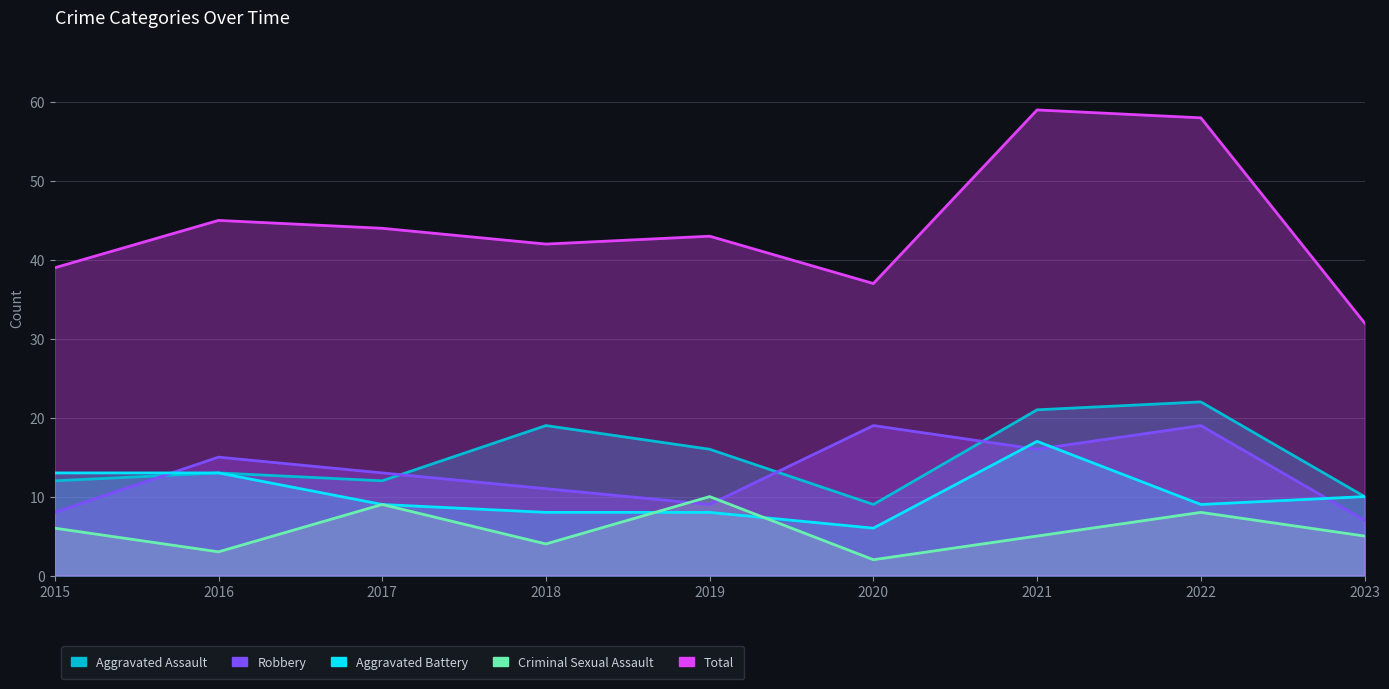

Reading left to right, list all the values displayed in this chart.

Aggravated Assault: 12	13	12	19	16	9	21	22	10
Robbery: 8	15	13	11	9	19	16	19	7
Aggravated Battery: 13	13	9	8	8	6	17	9	10
Criminal Sexual Assault: 6	3	9	4	10	2	5	8	5
Total: 39	45	44	42	43	37	59	58	32